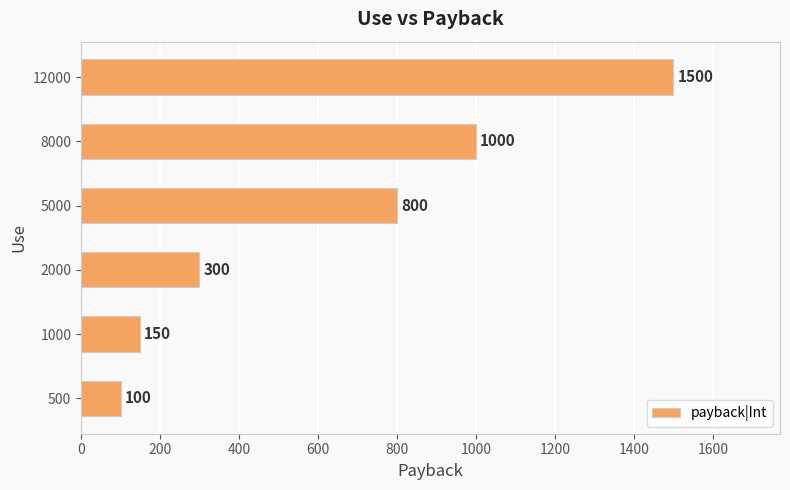

Rank the categories by value from lowest to highest.

500, 1000, 2000, 5000, 8000, 12000